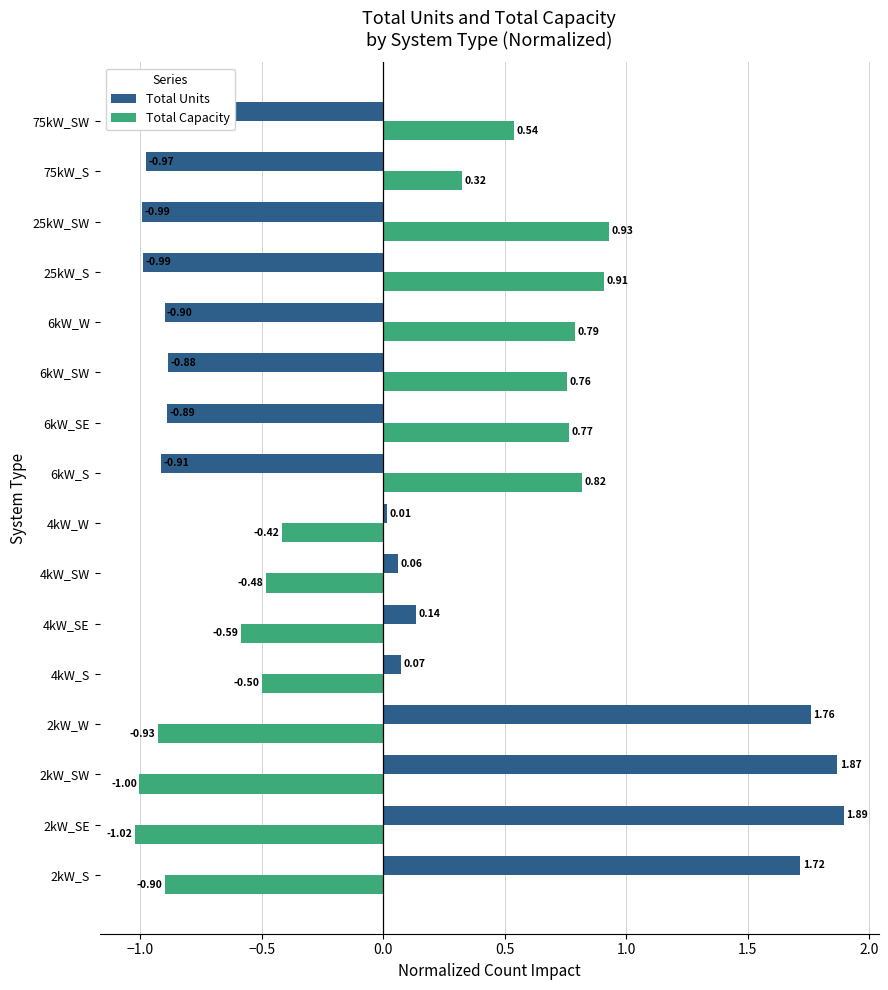

What is the difference between the Total Units values at 4kW_S and 6kW_W?

1.0